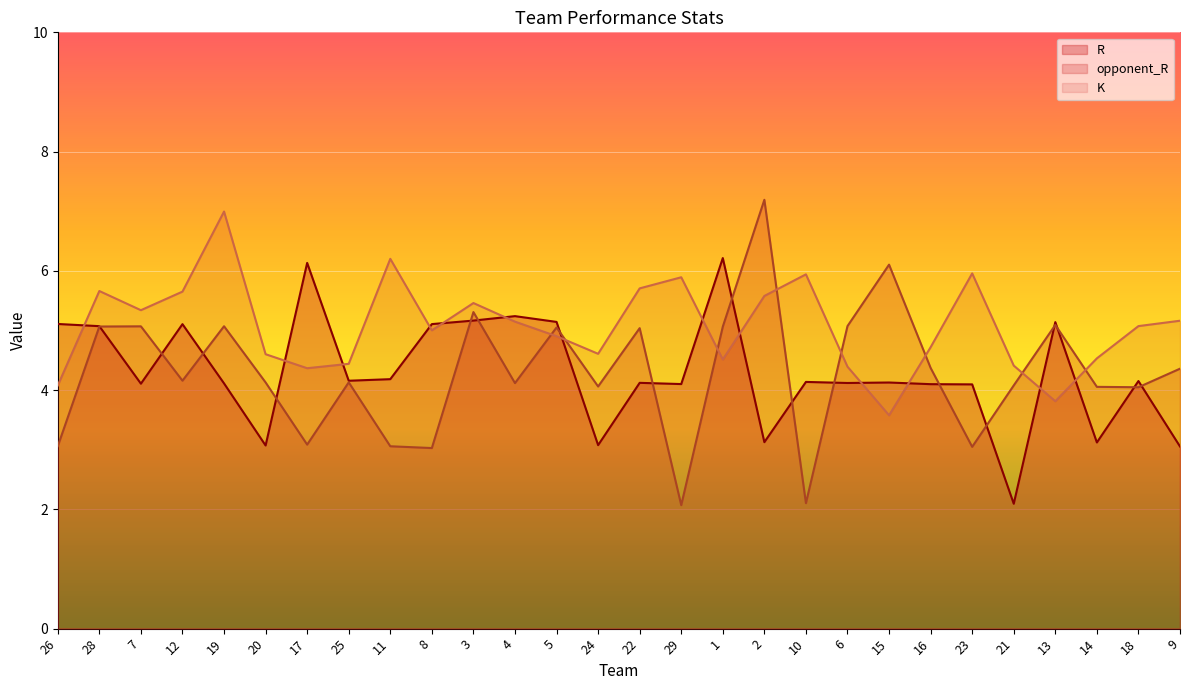

Which series has the largest range (max minus min)?

opponent_R